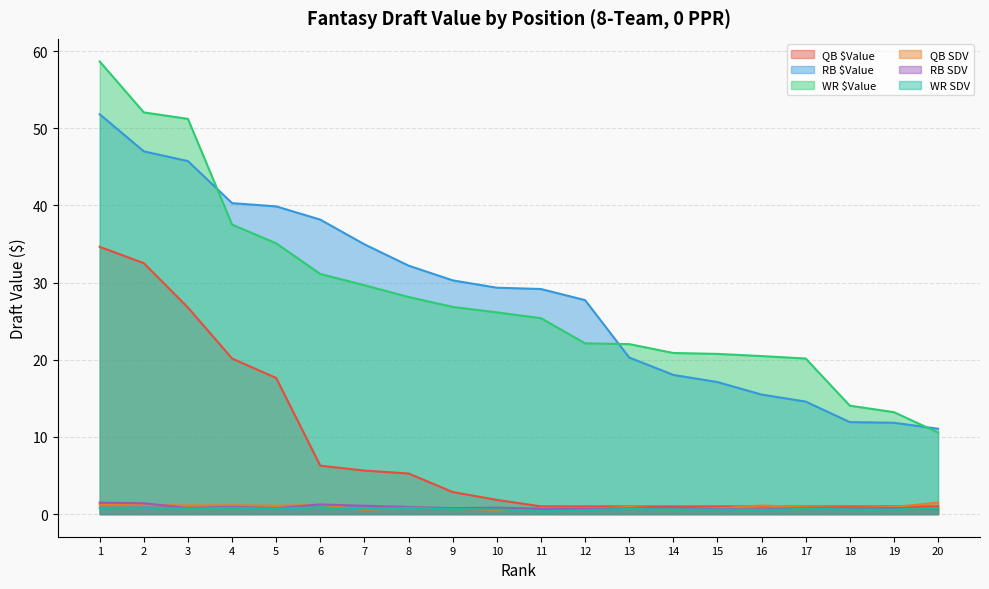

Which series has the largest total across all categories?

RB $Value